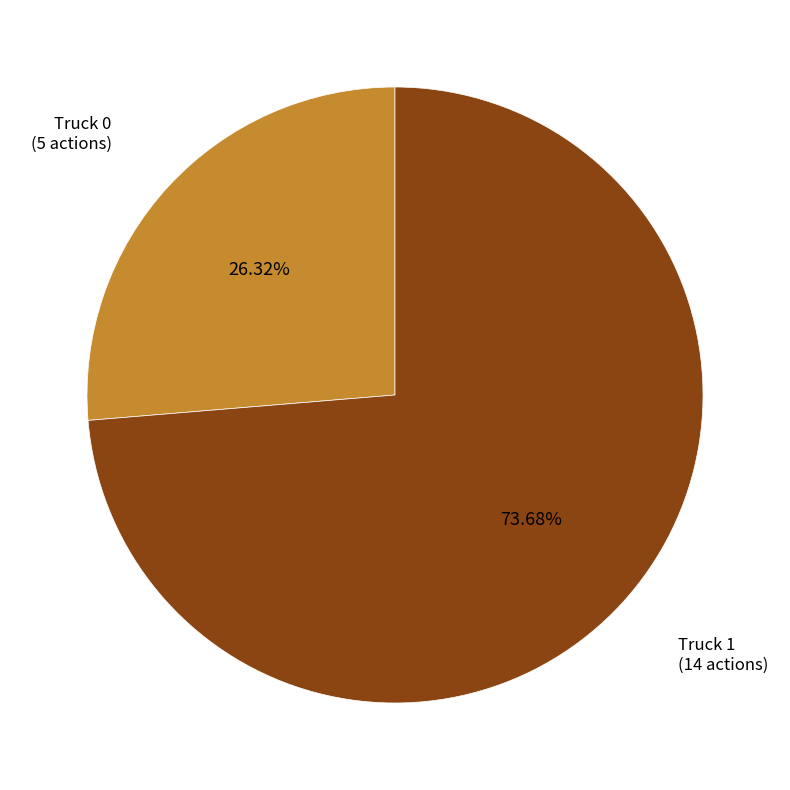

Count the number of slices in the pie.

2